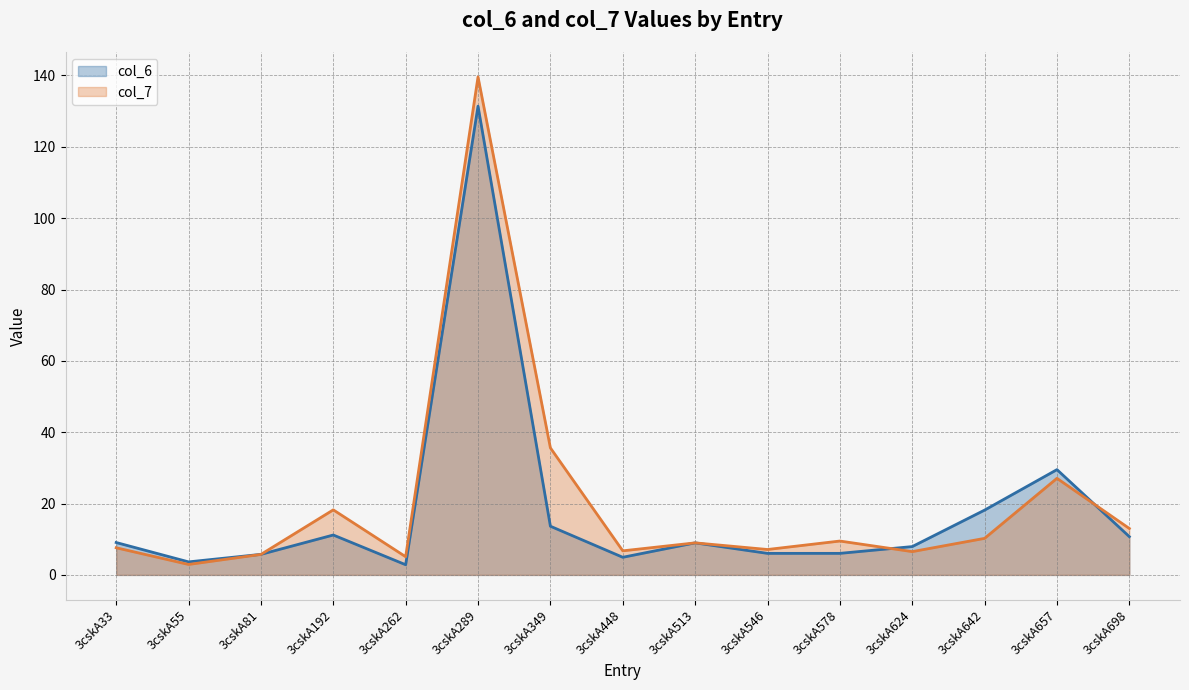

Where does the col_6 series first go above 8?

3cskA33